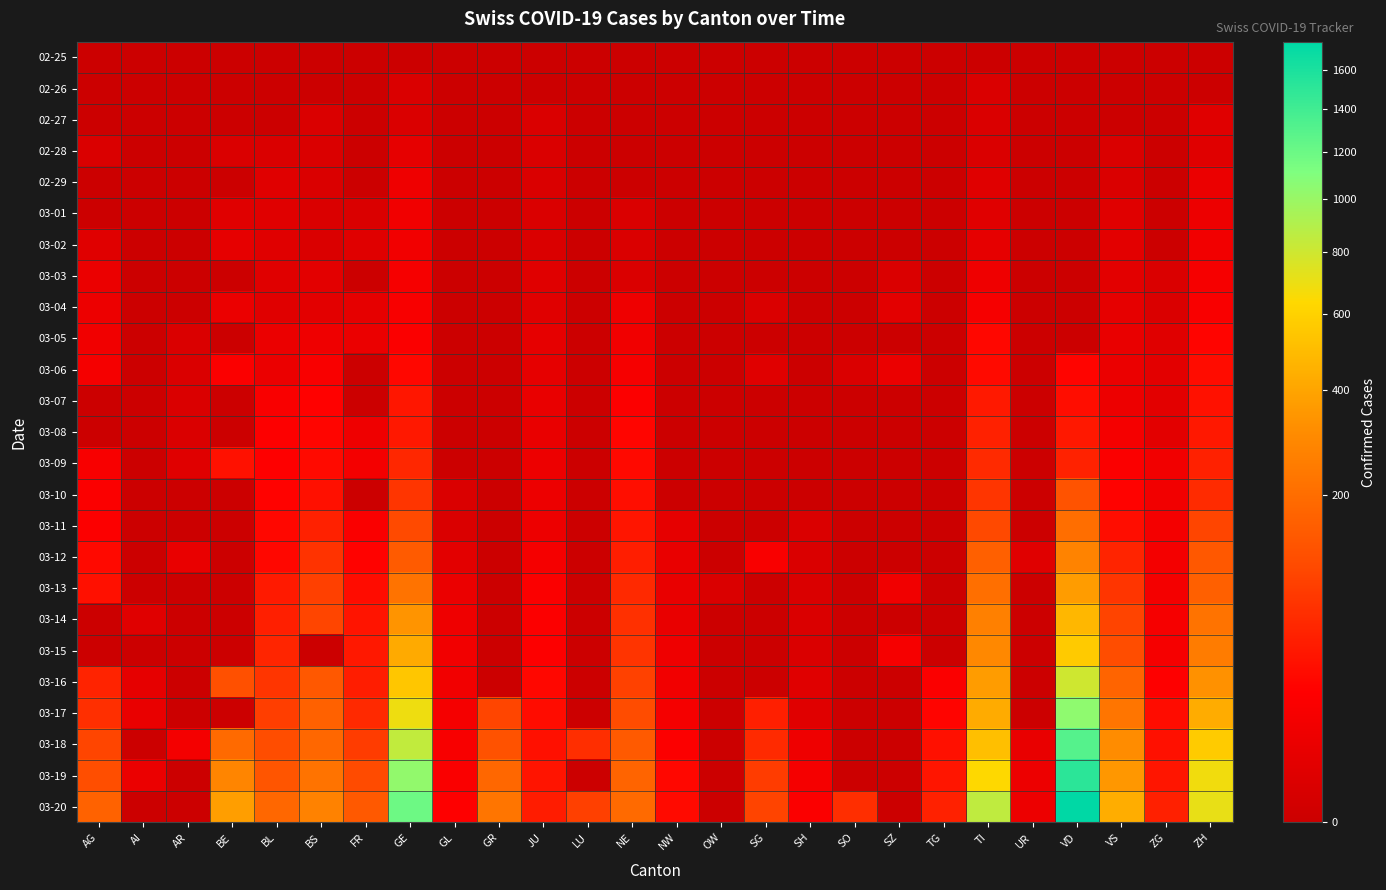

Between AG and SO, which is larger?

AG